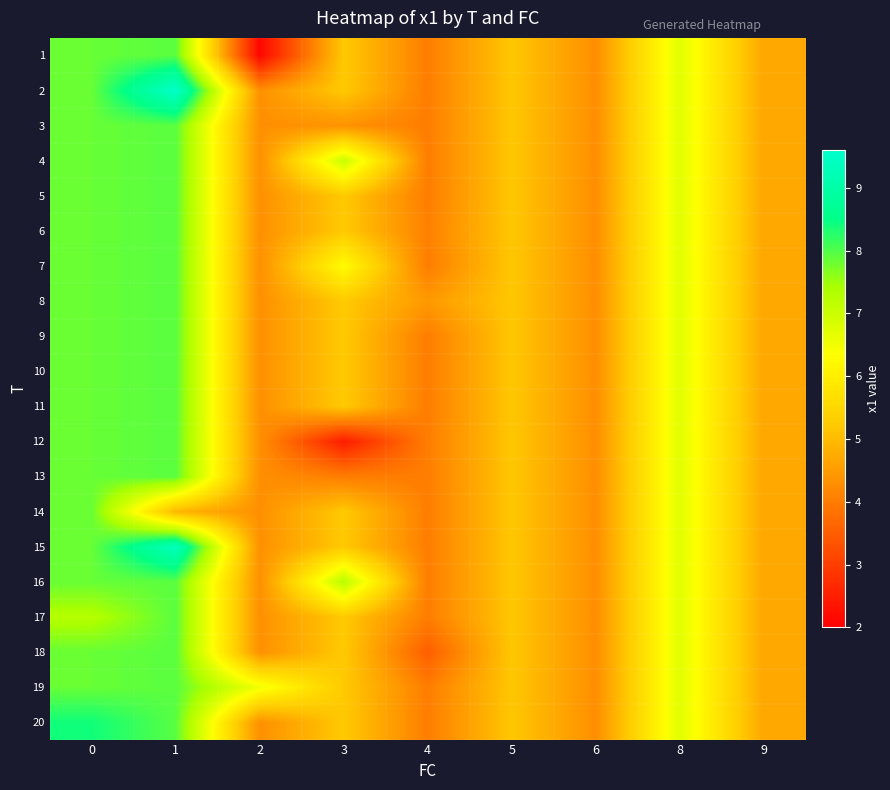

Reading left to right, what are all the values shown in this chart?

1: 0=7.8	1=7.9	2=2.1	3=5.2	4=4.0	5=5.2	6=4.3	8=6.7	9=4.7
2: 0=7.8	1=9.5	2=4.3	3=5.2	4=4.0	5=5.2	6=4.3	8=6.7	9=4.7
3: 0=7.8	1=7.9	2=4.3	3=4.3	4=4.0	5=5.2	6=4.3	8=6.7	9=4.7
4: 0=7.8	1=7.9	2=4.3	3=7.0	4=4.0	5=5.2	6=4.3	8=6.7	9=4.7
5: 0=7.8	1=7.9	2=4.3	3=5.2	4=4.0	5=5.2	6=4.3	8=6.7	9=4.7
6: 0=7.8	1=7.9	2=4.3	3=5.2	4=4.1	5=5.2	6=4.3	8=6.7	9=4.7
7: 0=7.8	1=7.9	2=4.3	3=6.3	4=4.0	5=5.2	6=4.3	8=6.7	9=4.7
8: 0=7.8	1=7.9	2=4.3	3=5.2	4=4.4	5=5.2	6=4.3	8=6.7	9=4.7
9: 0=7.8	1=7.9	2=4.3	3=5.2	4=4.0	5=5.2	6=4.3	8=6.7	9=4.7
10: 0=7.8	1=7.9	2=4.3	3=5.2	4=4.0	5=5.2	6=4.3	8=6.7	9=4.7
11: 0=7.8	1=7.9	2=4.3	3=5.2	4=4.0	5=5.2	6=4.3	8=6.7	9=4.7
12: 0=7.8	1=7.9	2=4.3	3=2.5	4=4.0	5=5.2	6=4.3	8=6.7	9=4.7
13: 0=7.8	1=7.9	2=4.3	3=4.0	4=4.0	5=5.2	6=4.3	8=6.7	9=4.7
14: 0=7.8	1=4.9	2=4.3	3=5.2	4=4.0	5=5.2	6=4.3	8=6.7	9=4.7
15: 0=7.8	1=9.3	2=4.3	3=5.2	4=4.0	5=5.2	6=4.3	8=6.7	9=4.7
16: 0=7.8	1=7.9	2=4.3	3=7.2	4=4.0	5=5.2	6=4.3	8=6.7	9=4.7
17: 0=7.3	1=7.9	2=4.3	3=5.2	4=4.0	5=5.2	6=4.3	8=6.7	9=4.7
18: 0=7.8	1=7.9	2=4.3	3=5.2	4=3.5	5=5.2	6=4.3	8=6.7	9=4.7
19: 0=7.8	1=7.9	2=6.5	3=5.2	4=4.0	5=5.2	6=4.3	8=6.7	9=4.7
20: 0=8.4	1=7.9	2=4.3	3=5.2	4=4.0	5=5.2	6=4.3	8=6.7	9=4.7